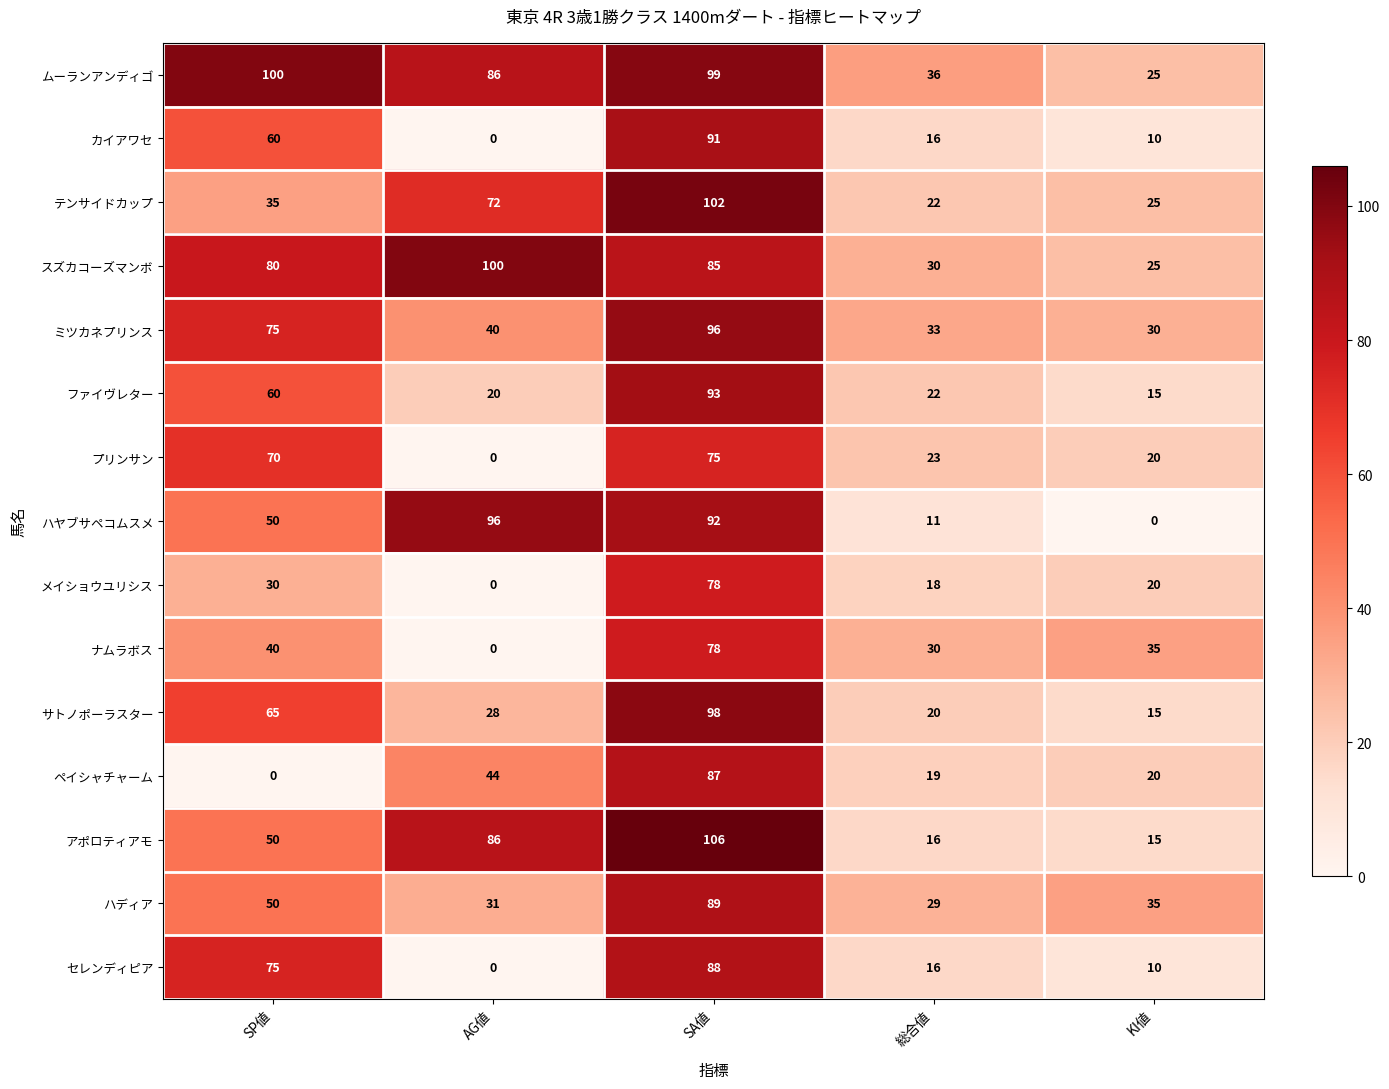

What is the sum of all セレンディピア values?

189